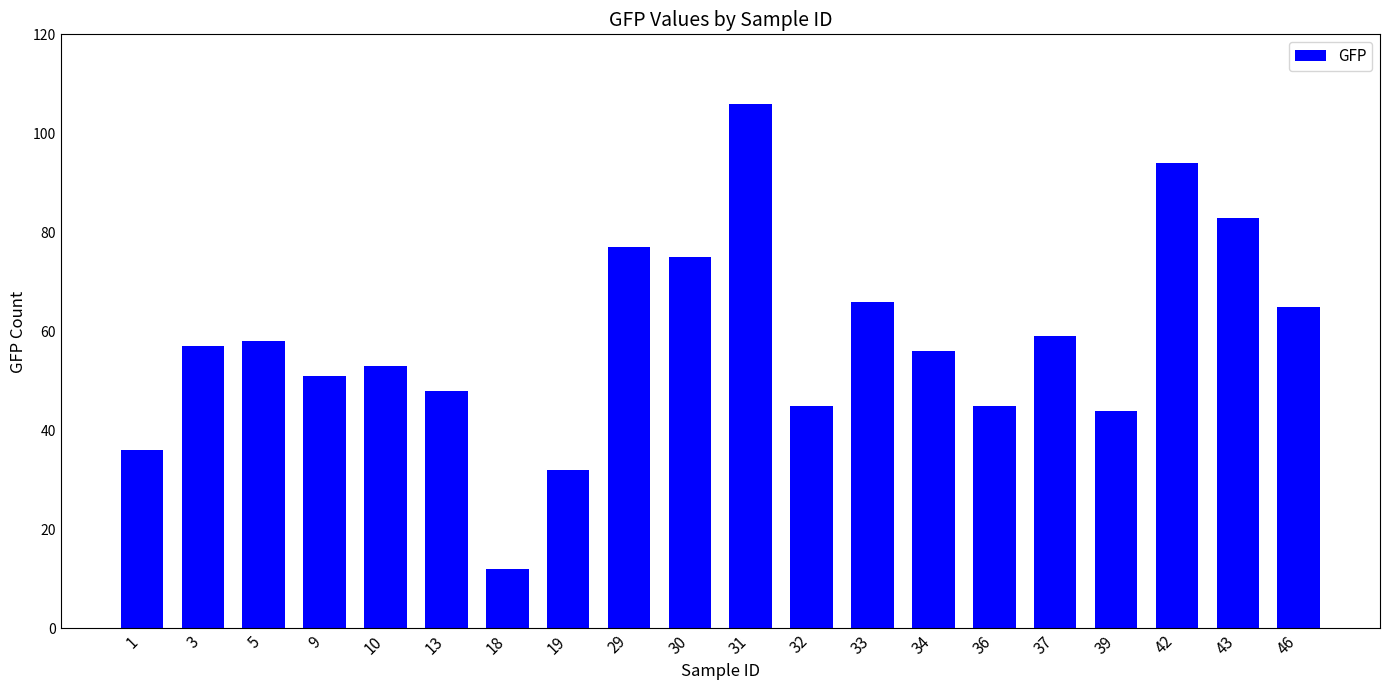

At which category does the chart reach its peak across all series?

31